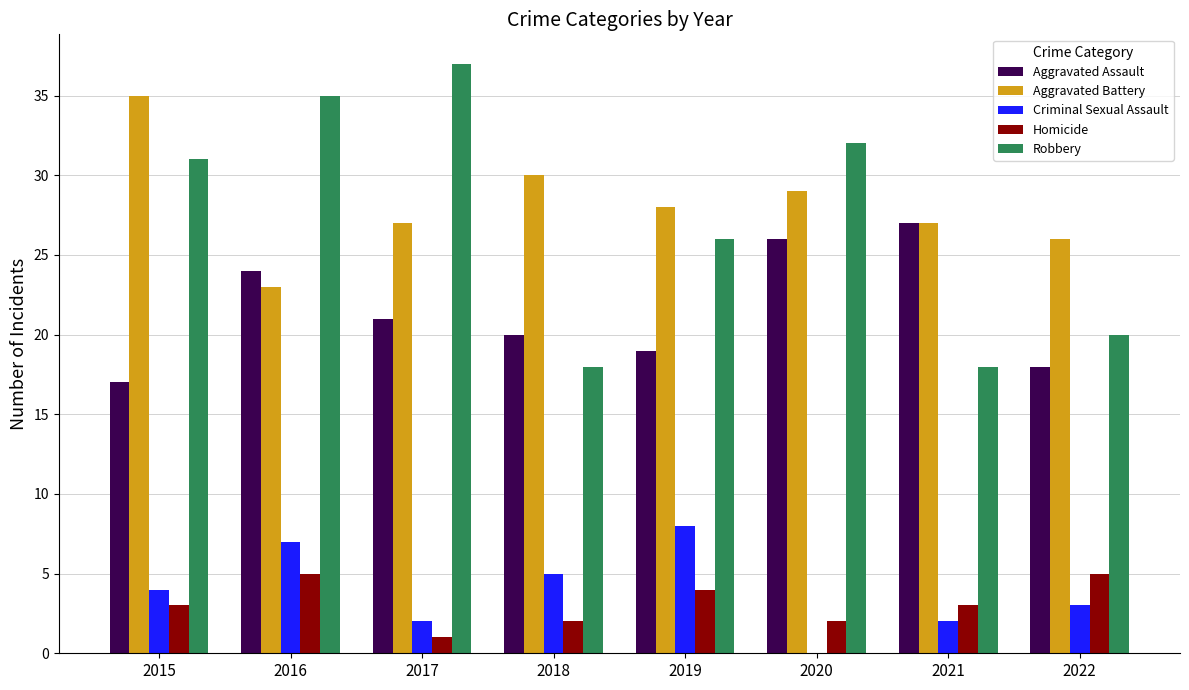

Count the number of data series in this chart.

5